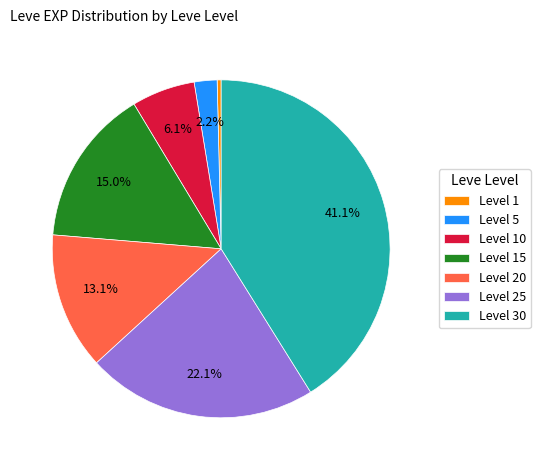

What is the largest slice in the pie chart?

Level 30